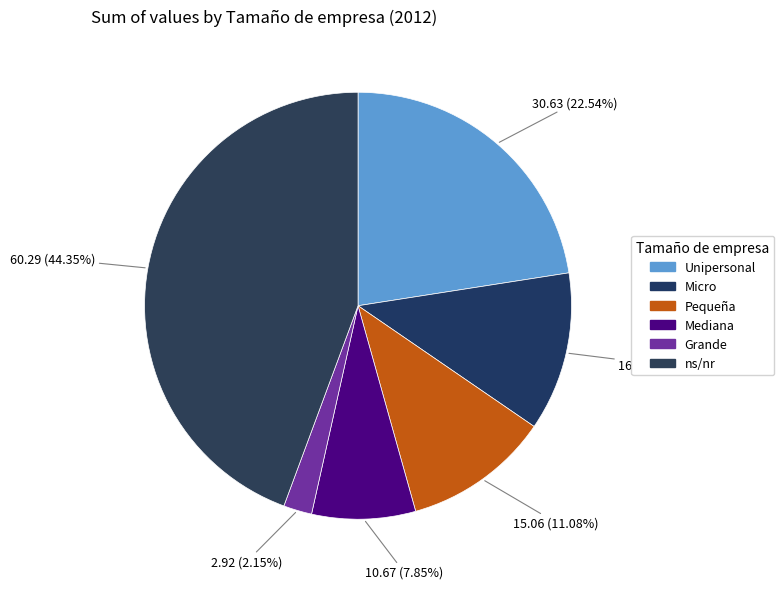

The ns/nr slice represents 44% of the pie. True or false?

True